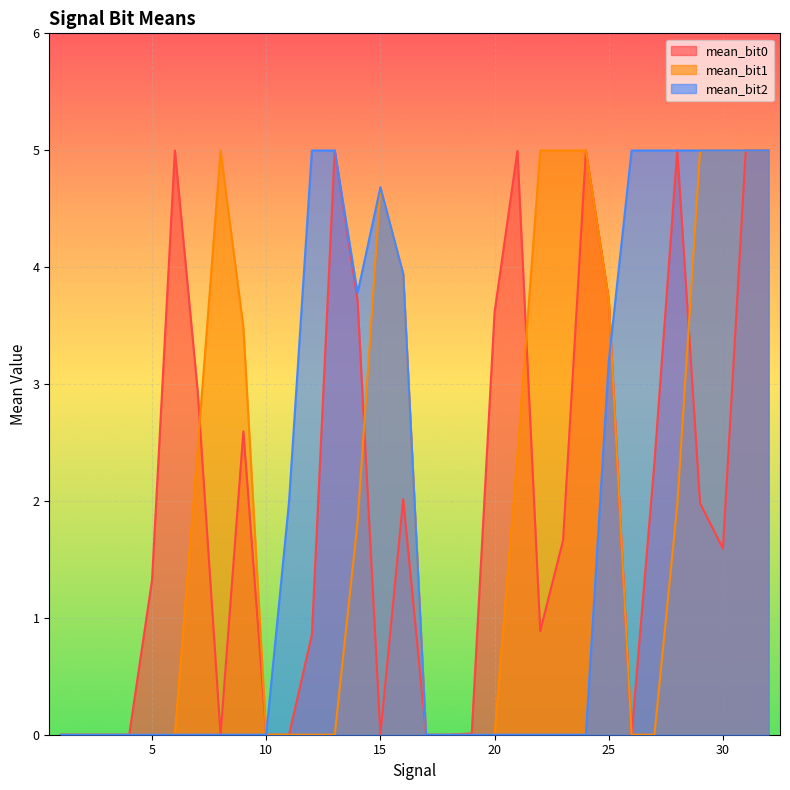

True or false: mean_bit0 has a value of 0.0 at 1.

True